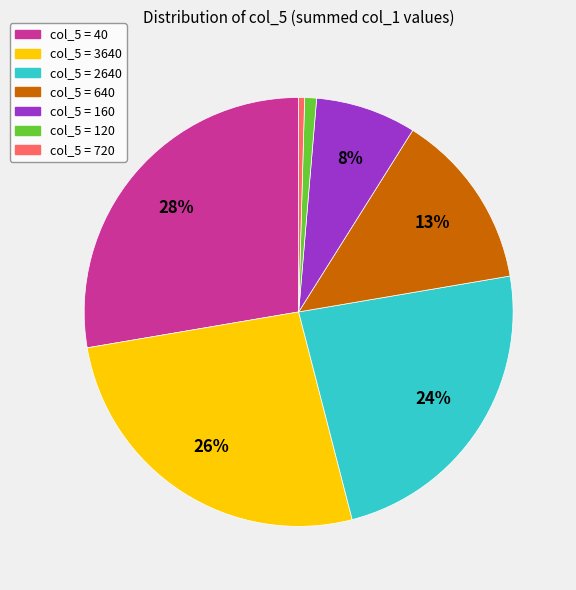

Which category has the biggest portion of the pie?

col_5 = 40